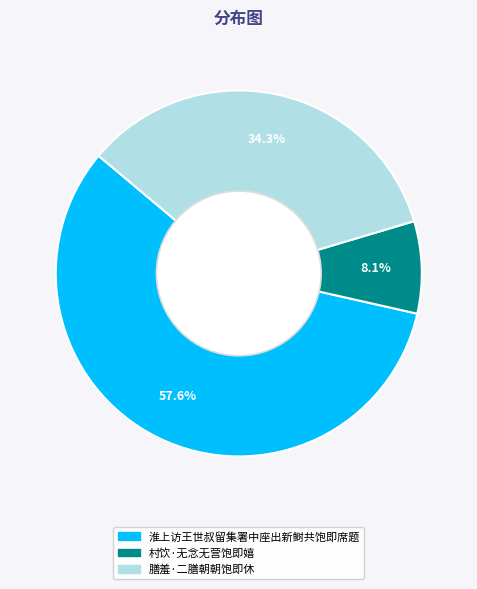

Rank the categories by value from lowest to highest.

村饮·无念无营饱即嬉, 膳羞·二膳朝朝饱即休, 淮上访王世叔留集署中座出新鲥共饱即席题